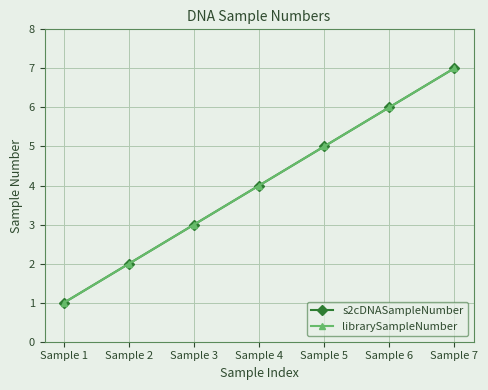

Does the chart have visible grid lines?

Yes